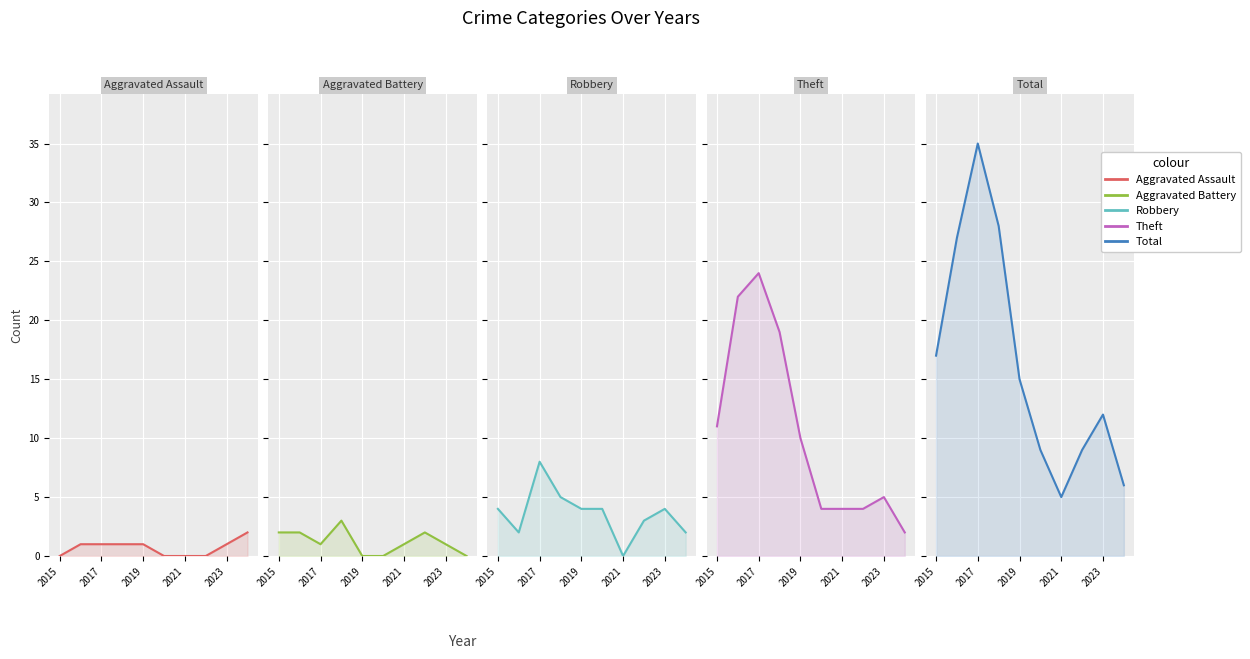

Count the number of categories in the chart.

10